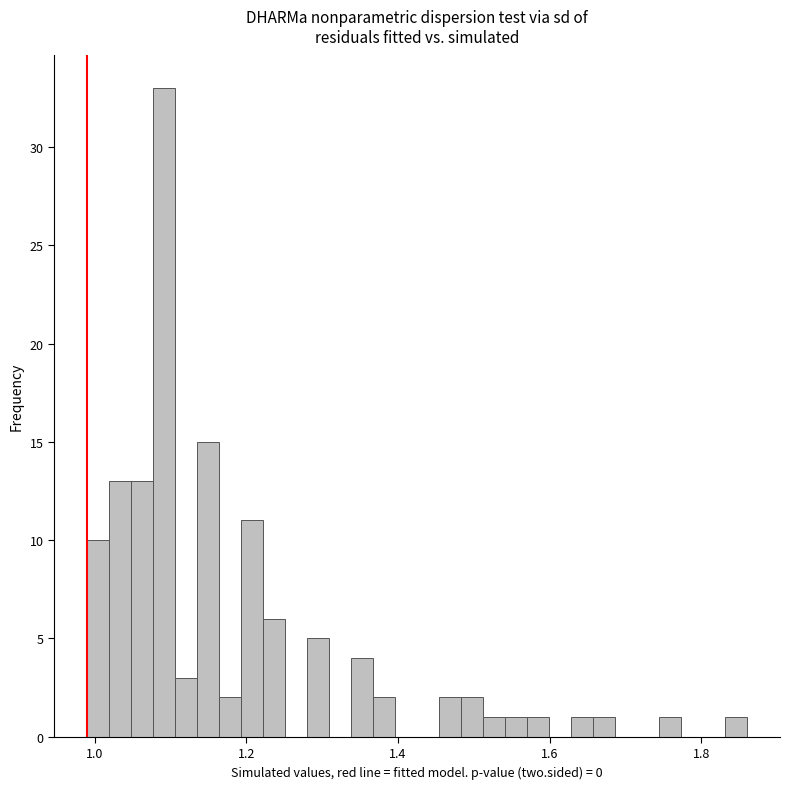

Read against the x-axis, roughly where is the centre of the tallest bar?

1.10